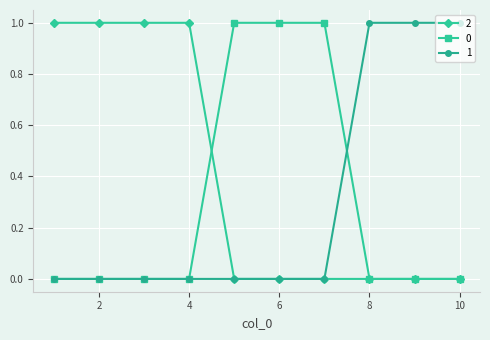

How many lines are shown in the chart?

3